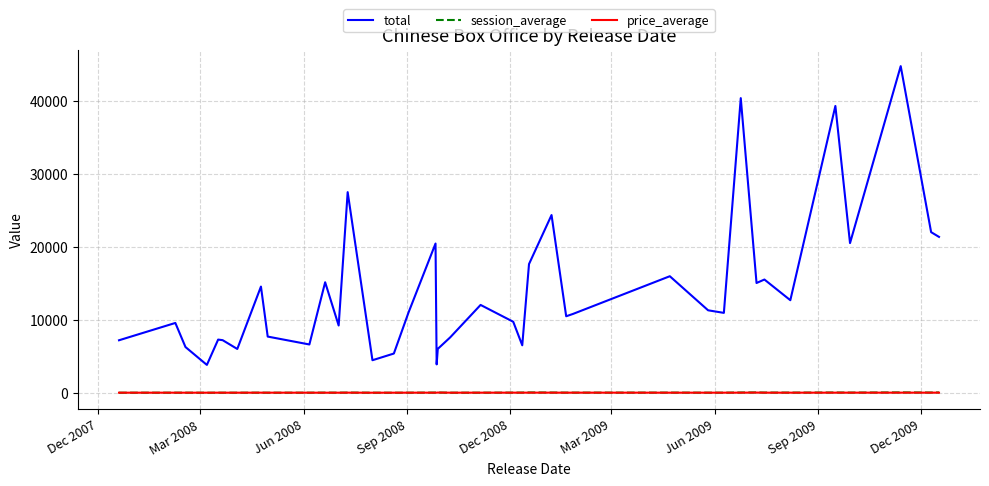

True or false: price_average and total intersect in this chart.

False